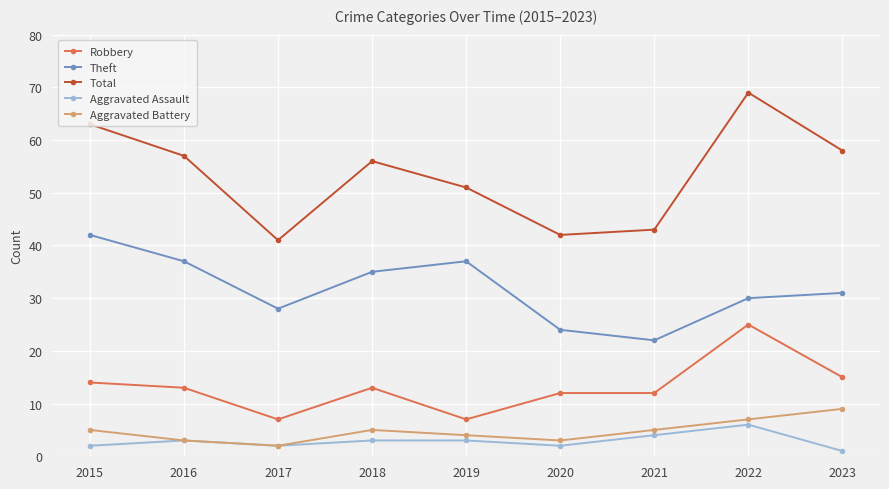

What are all the series names shown in the legend?

Robbery, Theft, Total, Aggravated Assault, Aggravated Battery